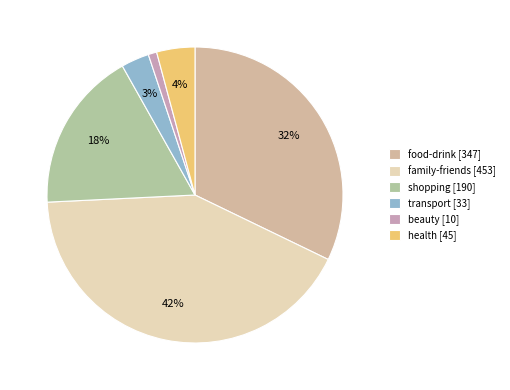

To the nearest percent, what portion does shopping represent?

18%